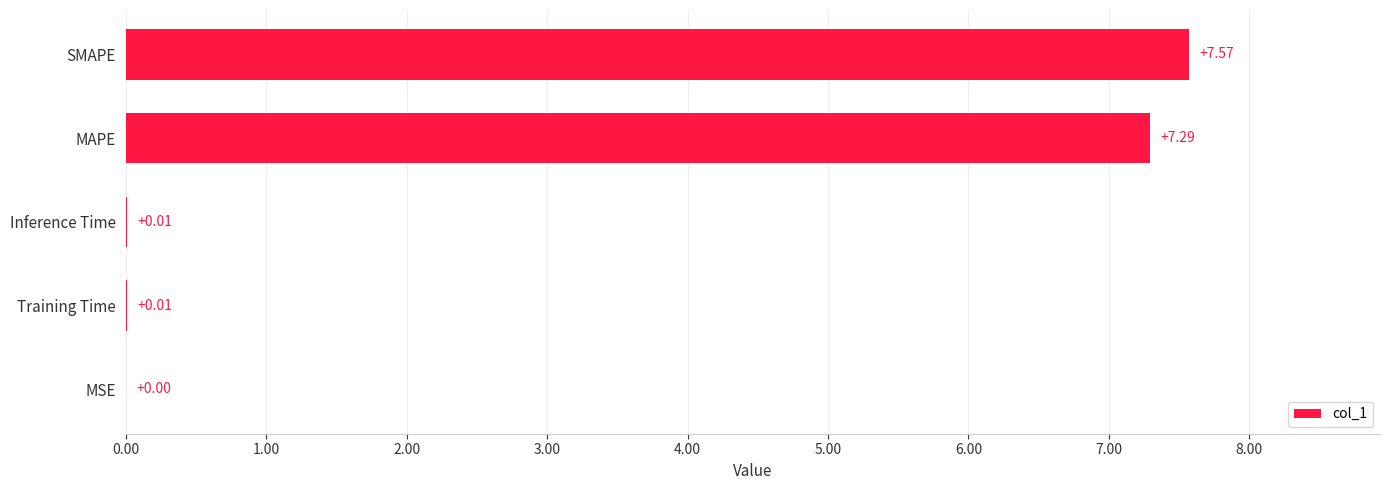

What is the change in value from Inference Time to MAPE?

+7.3